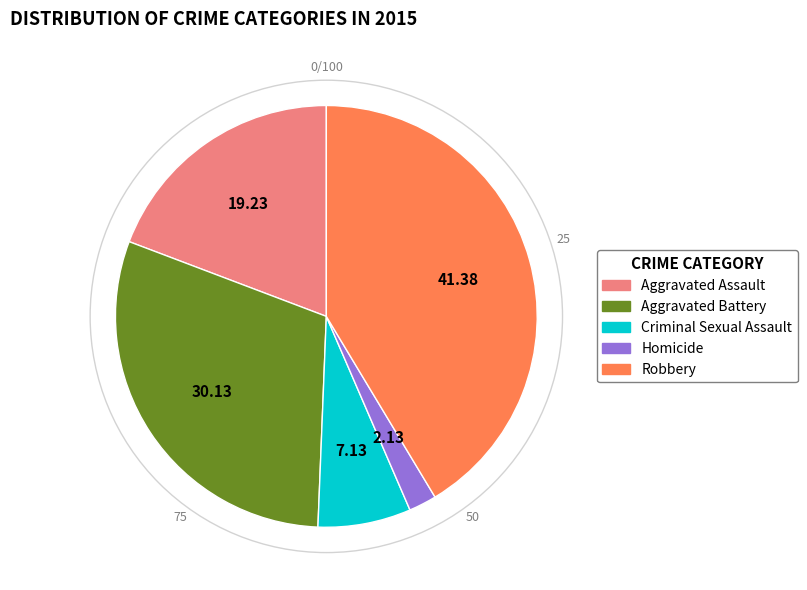

Is Criminal Sexual Assault the majority of the pie?

No